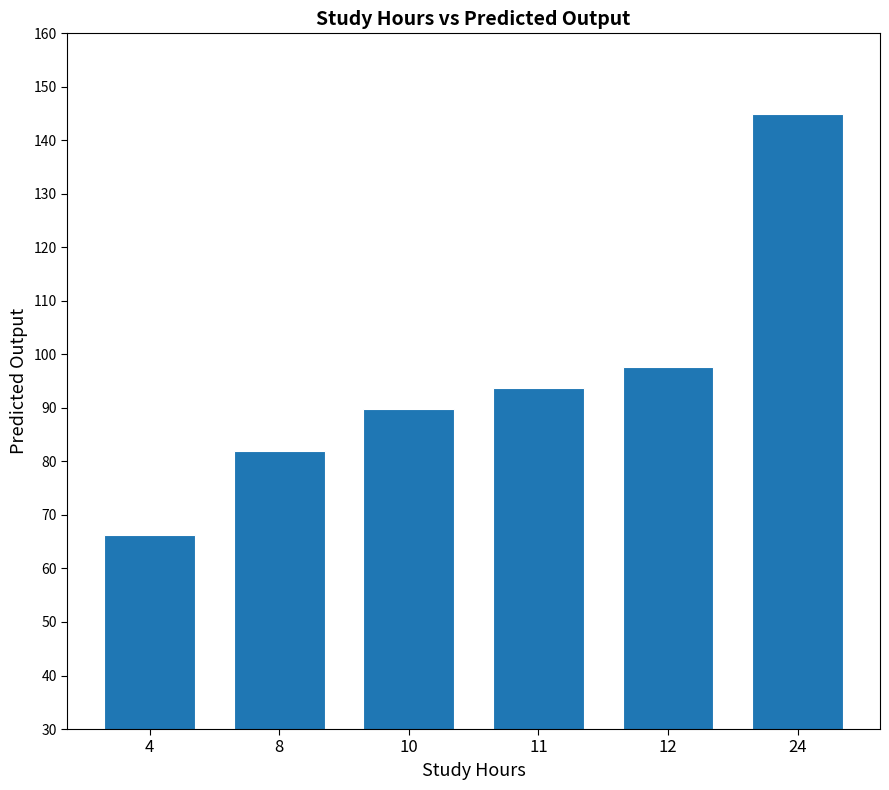

What is the sum of all values?

574.2